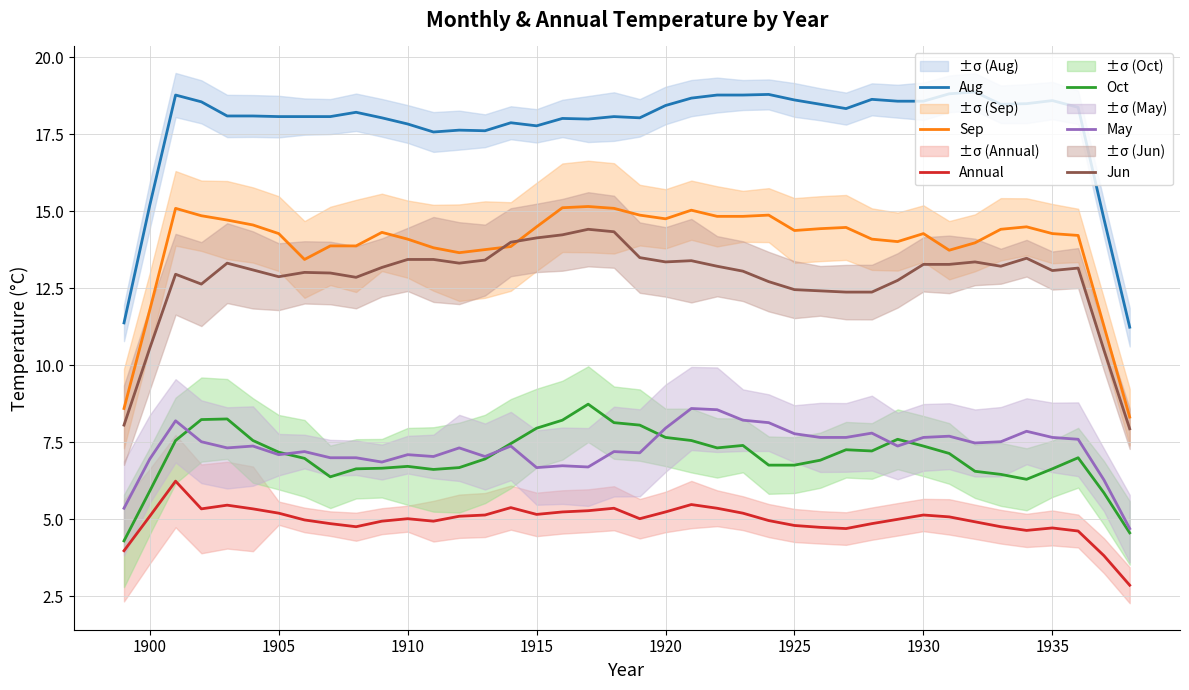

What is the highest value of the May series?

8.6